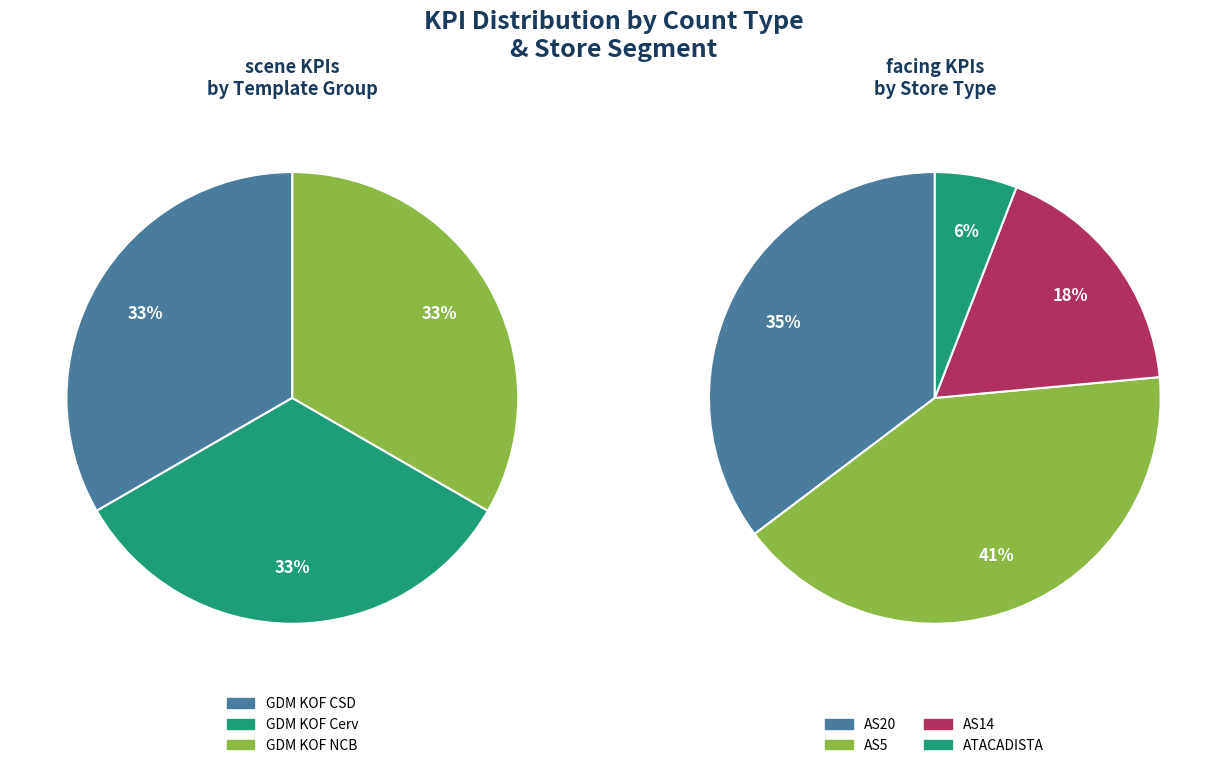

Combined, do 7 and 6 account for over 50%?

No